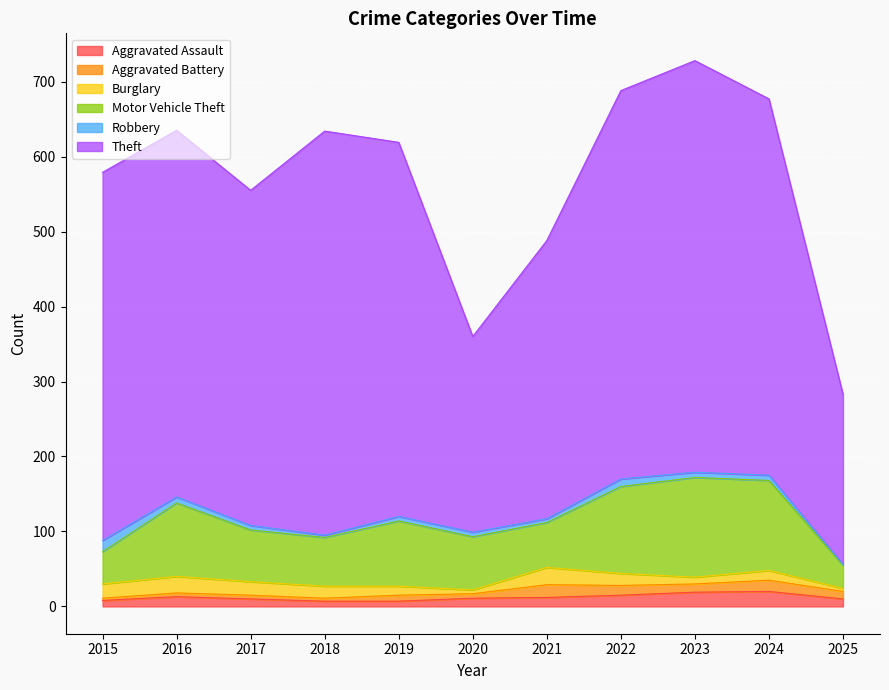

How many values in the Robbery series exceed 6?

5